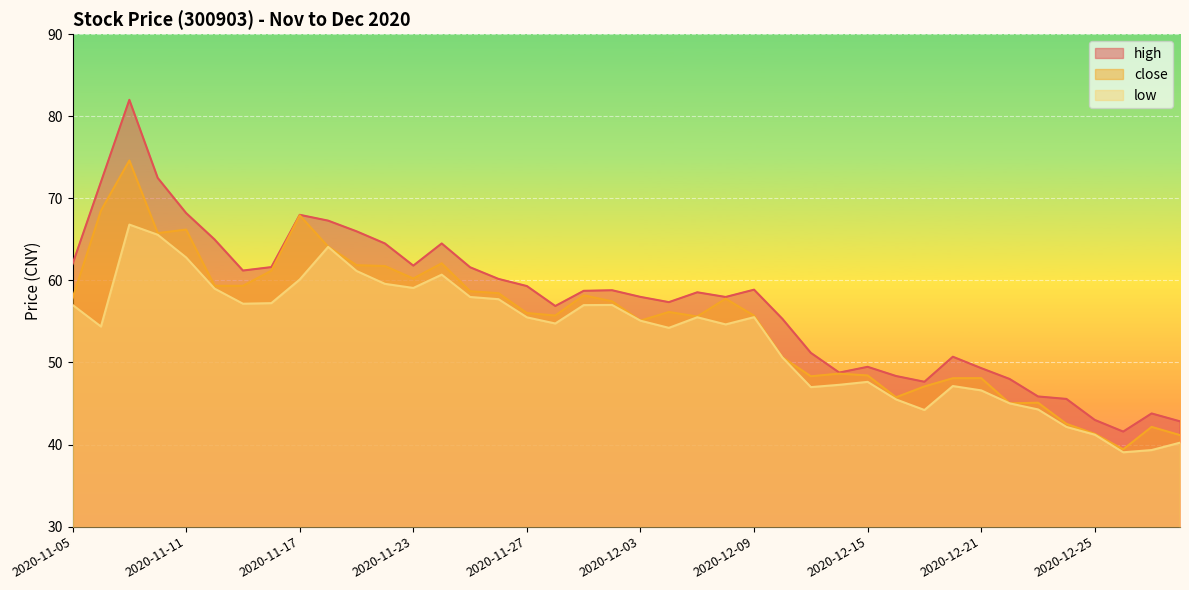

How many values in the close series exceed 56?

21